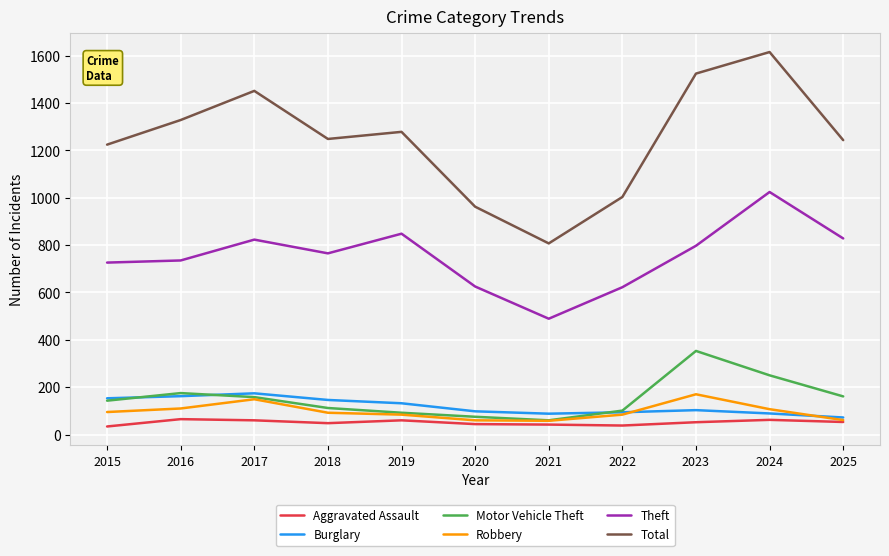

Is it true that Theft equals 1083 at 2018?

False